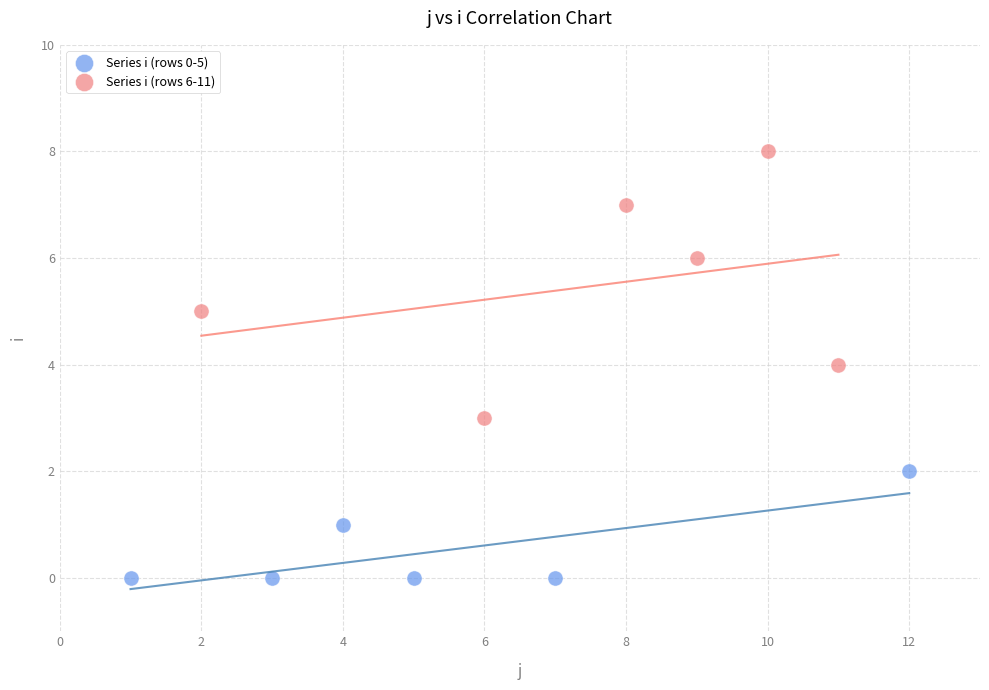

What are all the series names shown in the legend?

Series i (rows 0-5), Series i (rows 6-11)